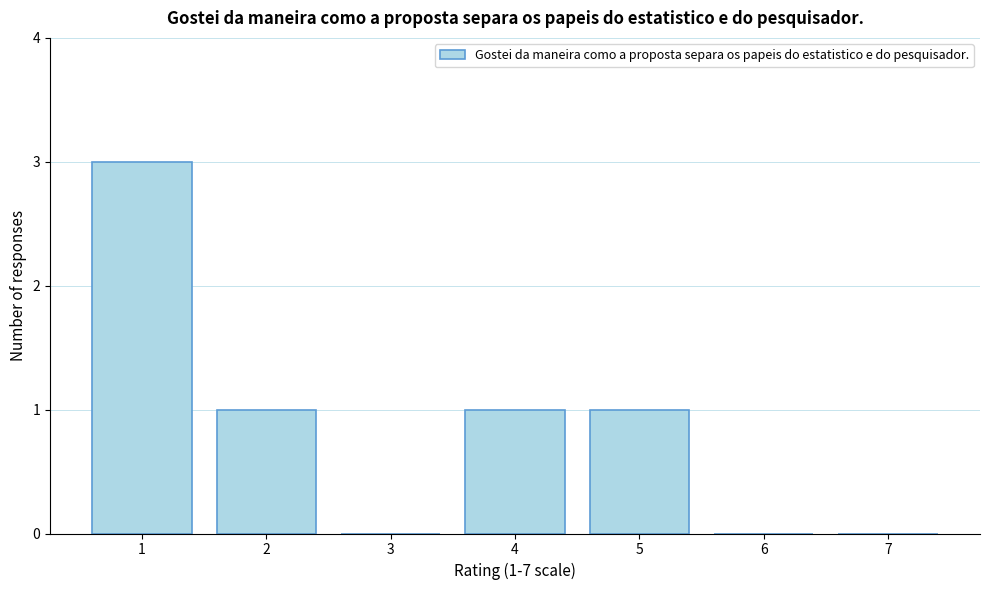

Which range on the x-axis has the tallest bar?

0.5 to 1.5